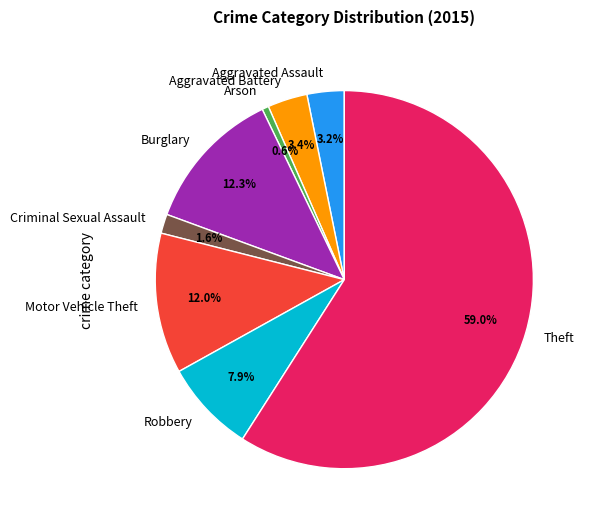

Which category has the biggest portion of the pie?

Theft